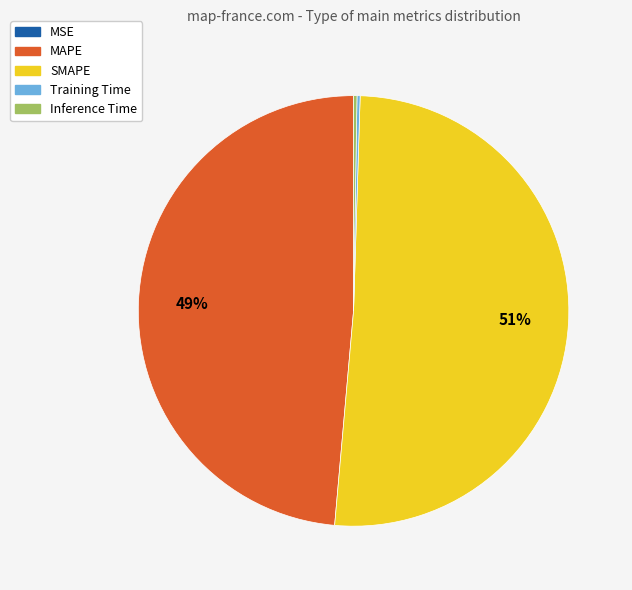

Is there any slice that represents more than half of the pie?

Yes